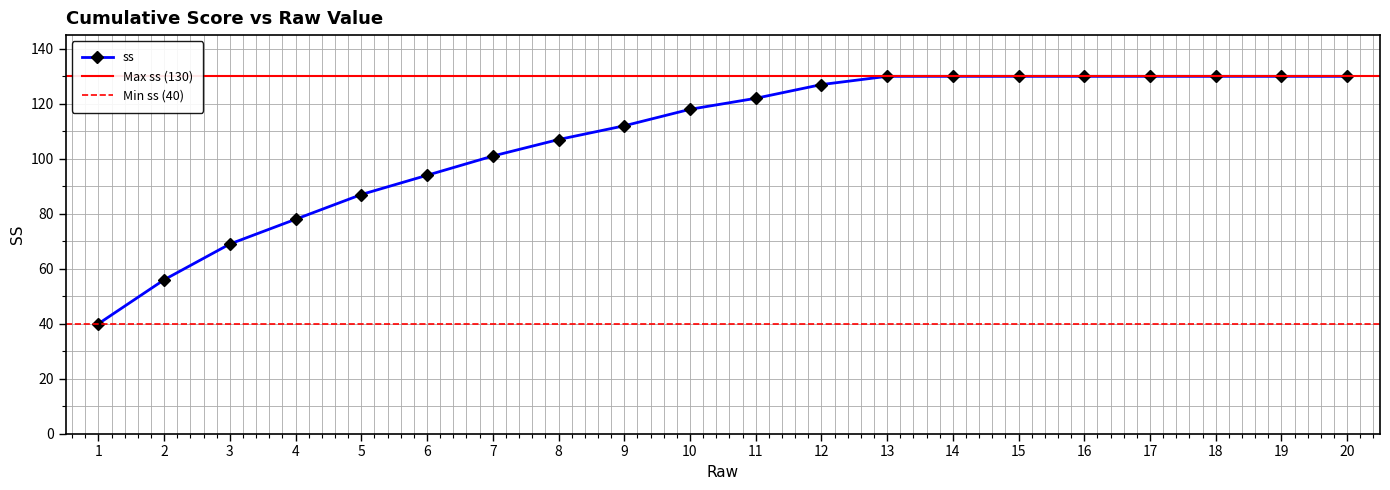

List the labels in order of value, smallest first.

1, 2, 3, 4, 5, 6, 7, 8, 9, 10, 11, 12, 13, 14, 15, 16, 17, 18, 19, 20